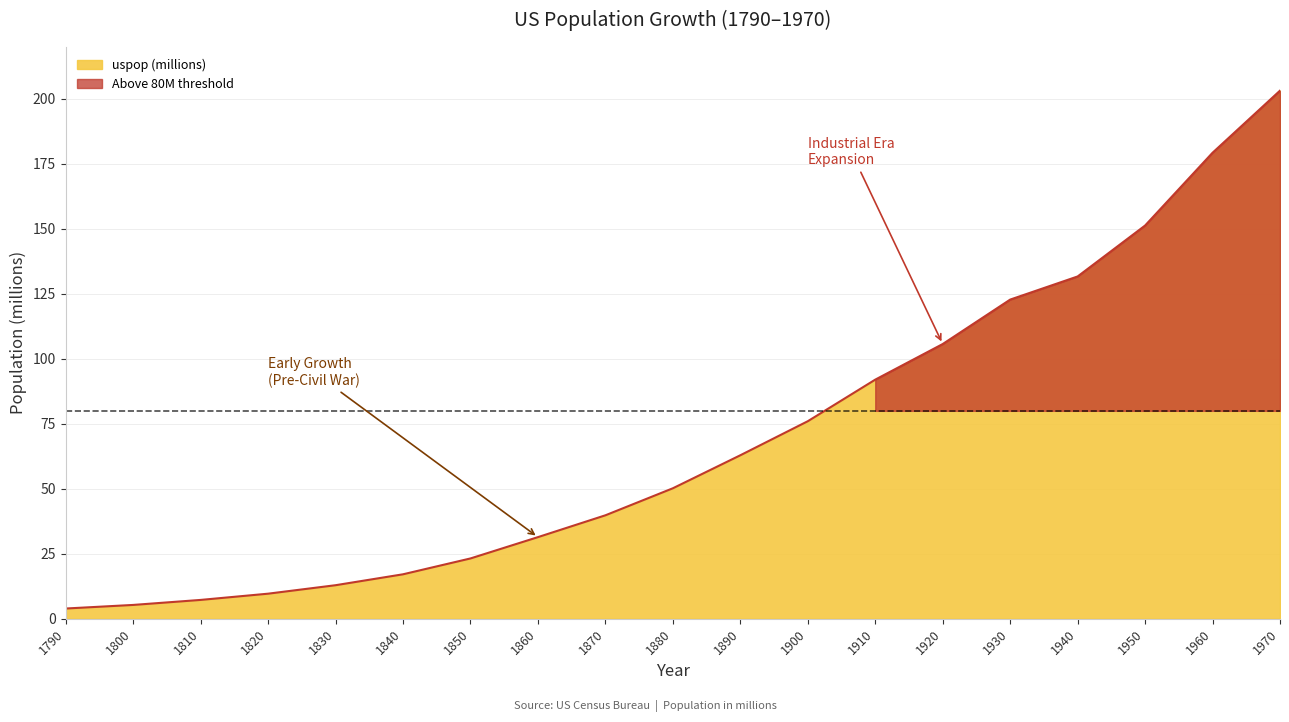

Approximately how many times larger is the value at 1850 compared to 1940?

0.2